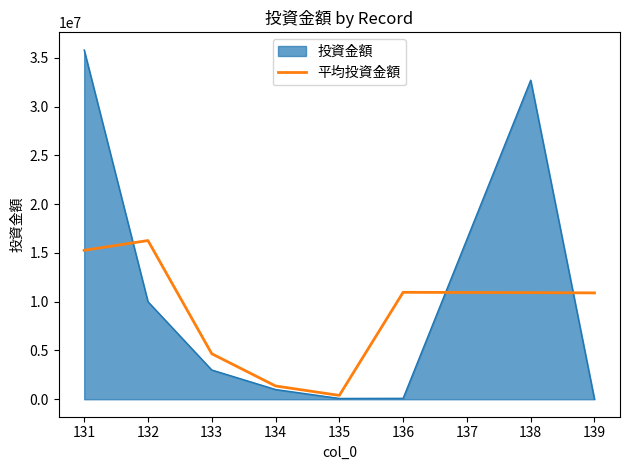

What is the highest value of the 投資金額 series?

35800000.0